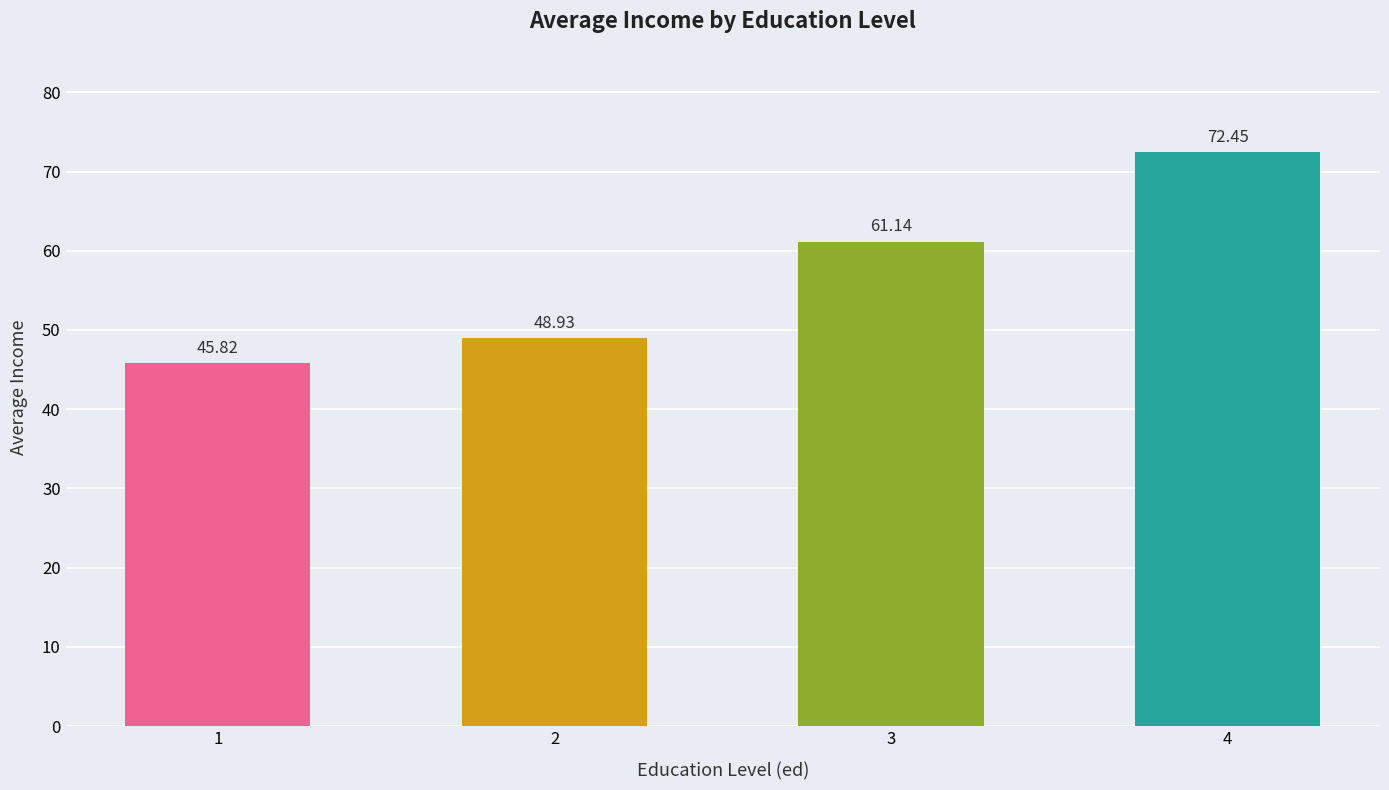

Reading left to right, what are all the values shown in this chart?

1=45.8	2=48.9	3=61.1	4=72.5